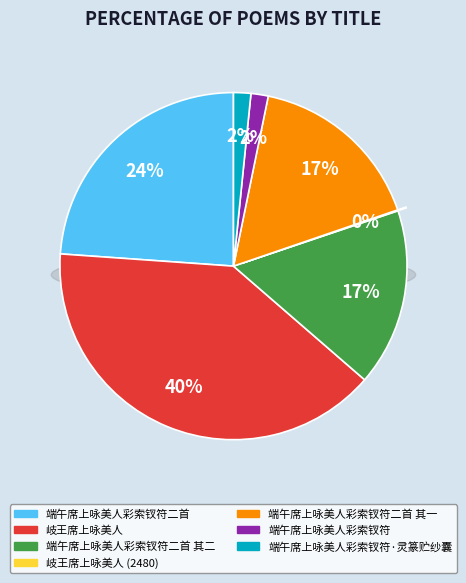

To the nearest percent, what percentage of the pie is 端午席上咏美人彩索钗符二首 其二?

17%